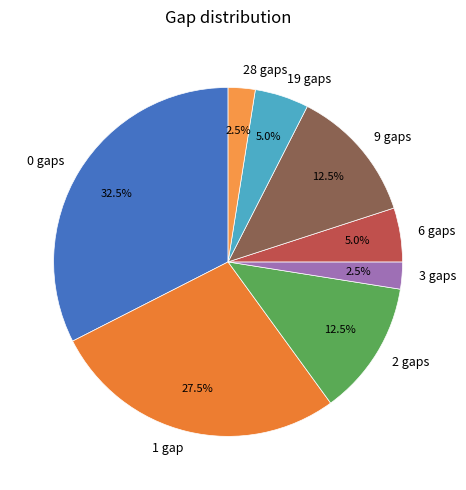

Which category has the biggest portion of the pie?

0 gaps